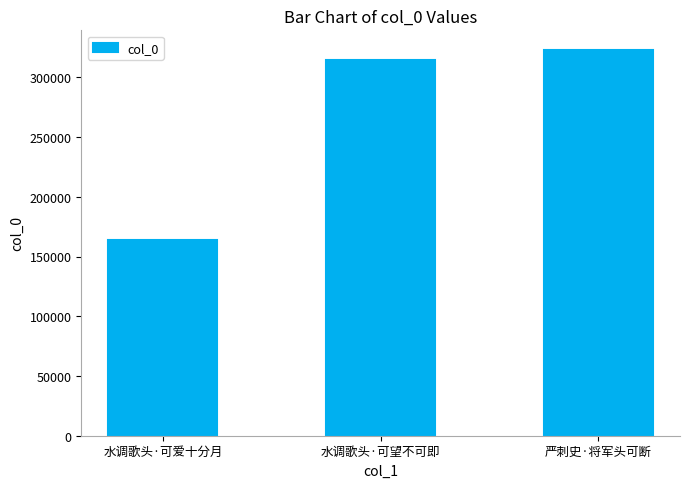

Reading left to right, transcribe all the data shown in this chart.

164242	314907	323069